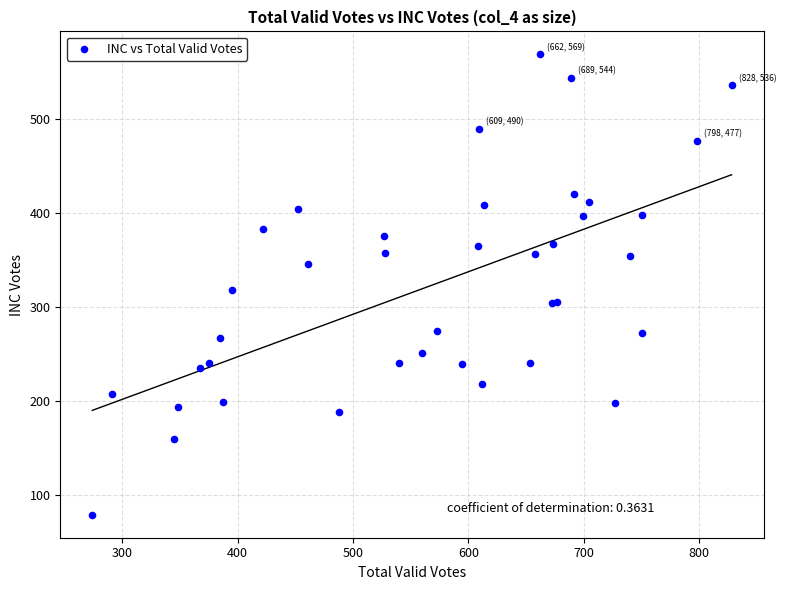

What Y value in the scatter plot is closest to 324?

318